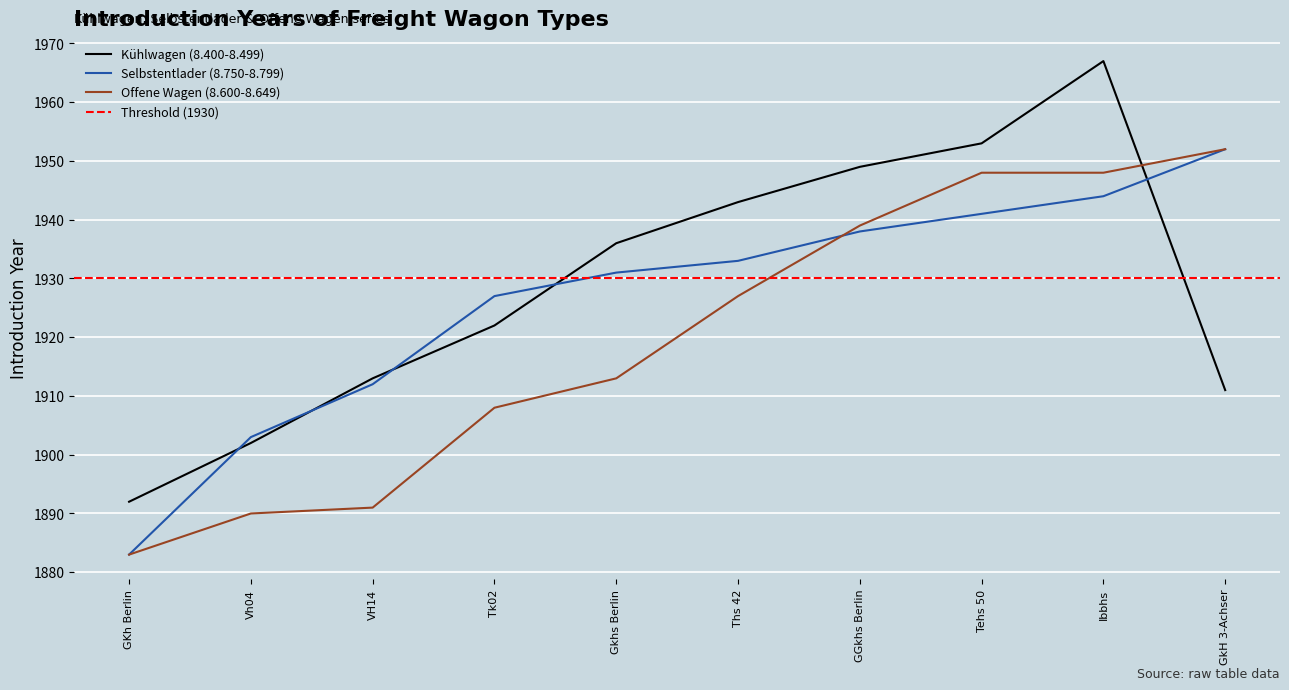

Reading left to right, what are all the values shown in this chart?

Kühlwagen (8.400-8.499) intro years: GKh Berlin=1892	Vh04=1902	VH14=1913	Tk02=1922	Gkhs Berlin=1936	Ths 42=1943	GGkhs Berlin=1949	Tehs 50=1953	Ibbhs=1967	GkH 3-Achser=1911
Selbstentlader (8.750-8.799): GKh Berlin=1883	Vh04=1903	VH14=1912	Tk02=1927	Gkhs Berlin=1931	Ths 42=1933	GGkhs Berlin=1938	Tehs 50=1941	Ibbhs=1944	GkH 3-Achser=1952
Offene Wagen (8.600-8.649): GKh Berlin=1883	Vh04=1890	VH14=1891	Tk02=1908	Gkhs Berlin=1913	Ths 42=1927	GGkhs Berlin=1939	Tehs 50=1948	Ibbhs=1948	GkH 3-Achser=1952